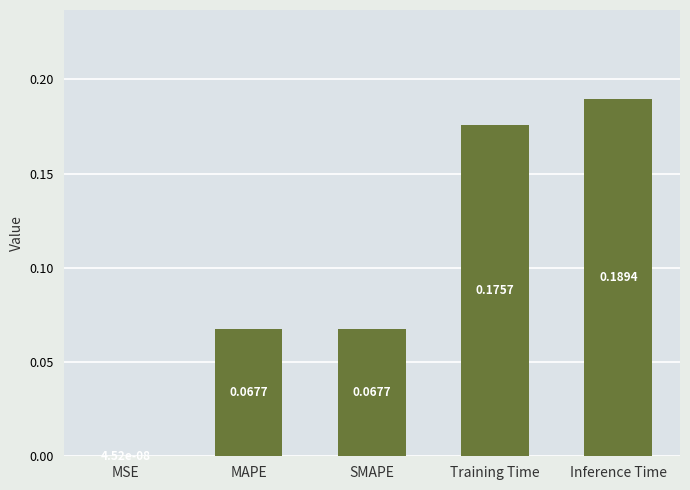

What is the sum of all values?

0.5